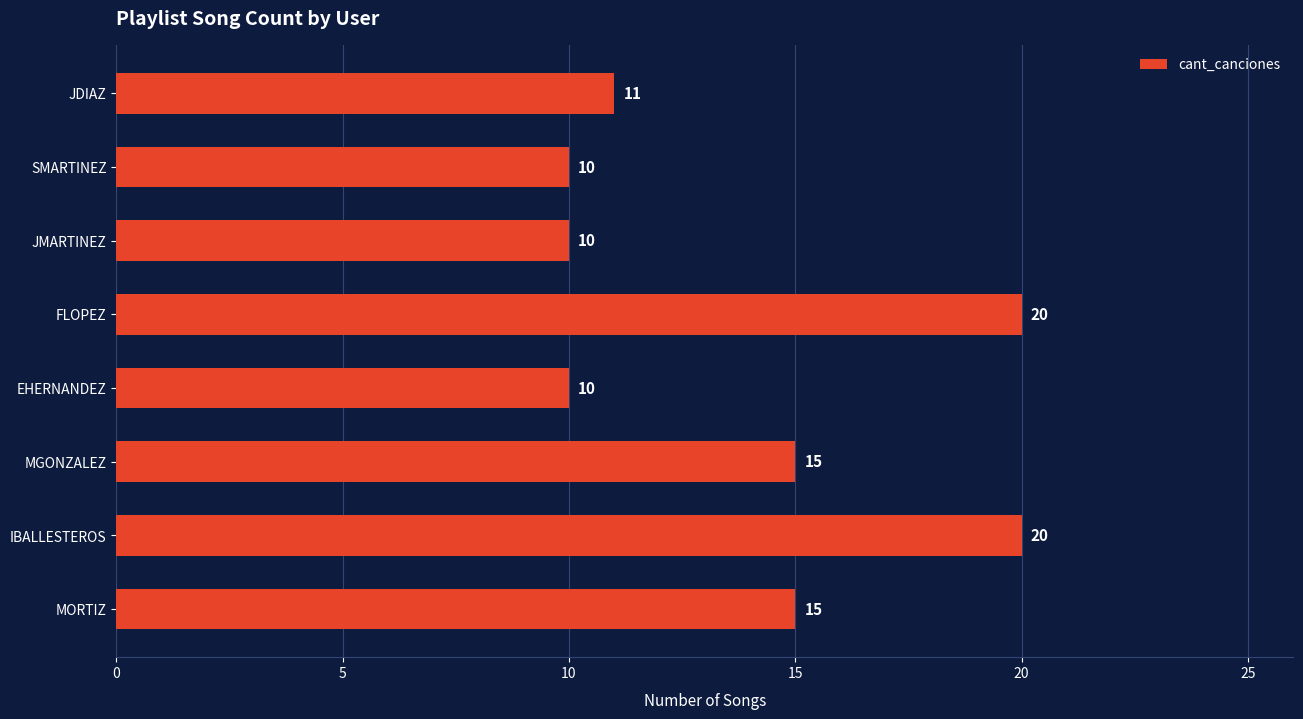

True or false: the data shows 31 at IBALLESTEROS.

False